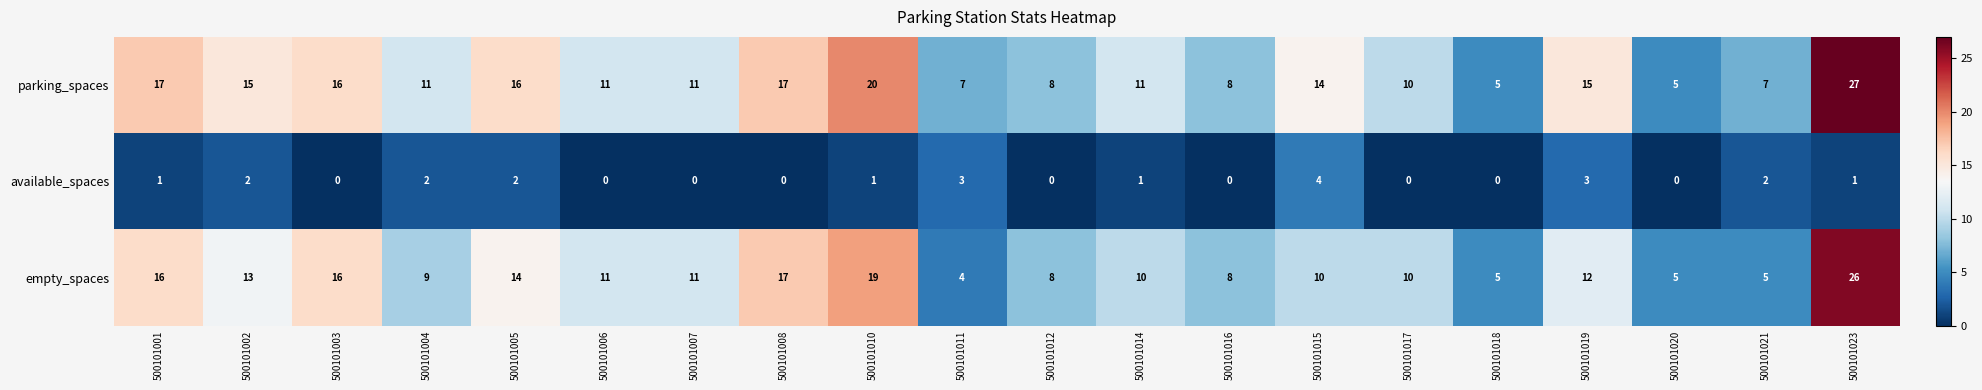

The parking_spaces series shows 8 at 500101016. True or false?

True